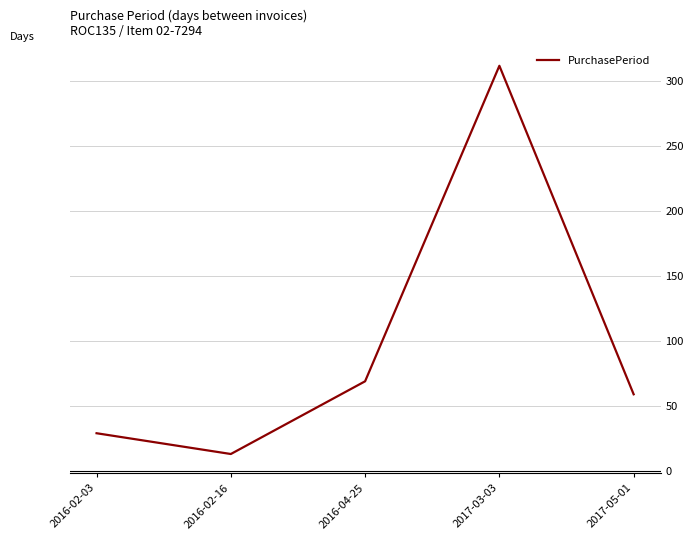

Count the number of categories in the chart.

5